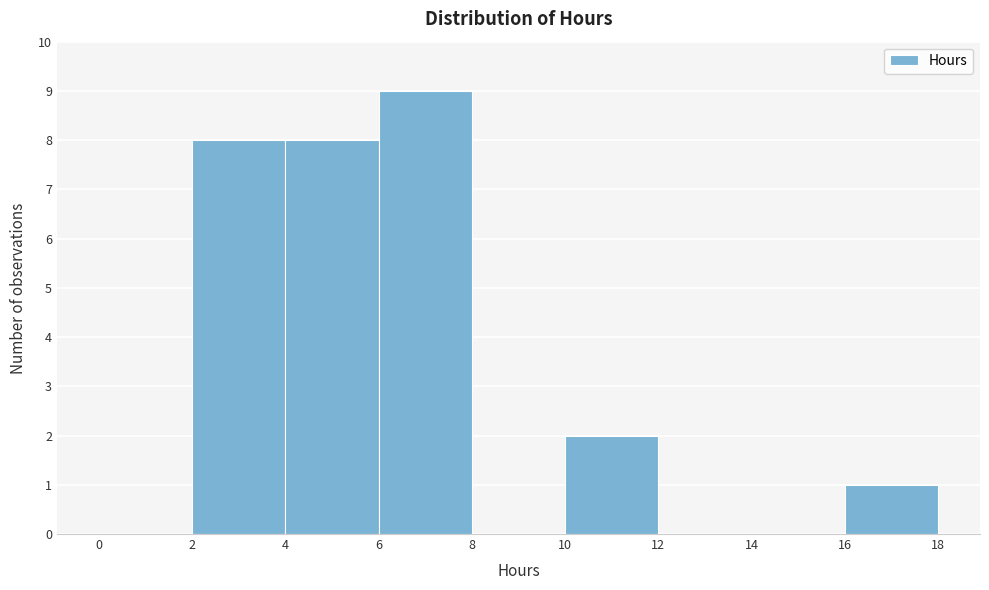

How tall is the bar that spans 6 to 8 on the x-axis? The values are not printed on the chart, so give them approximately, as read against the axis.

9